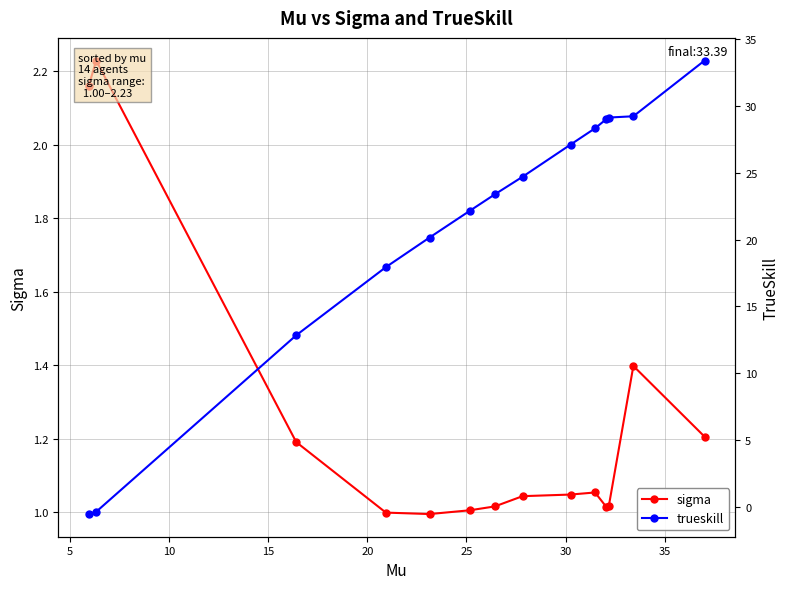

What is the difference between the second highest and second lowest values in the sigma series?

1.2